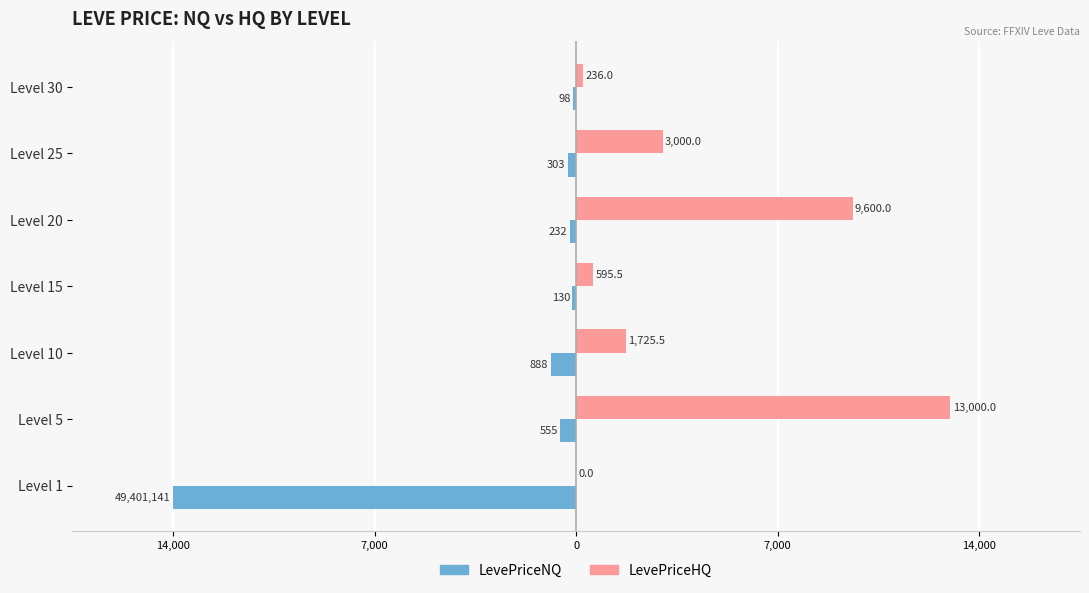

What are all the series names shown in the legend?

LevePriceNQ, LevePriceHQ